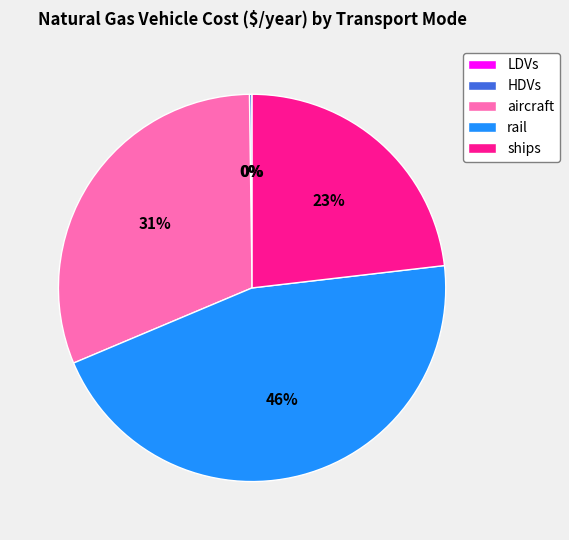

True or false: aircraft accounts for 31% of the total.

True